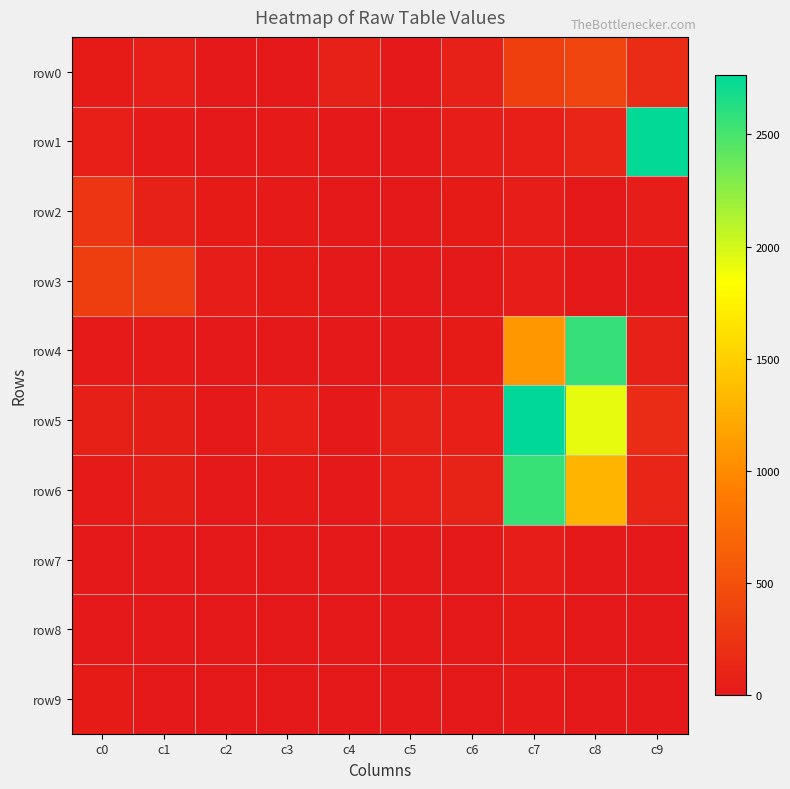

Count the number of data series in this chart.

10